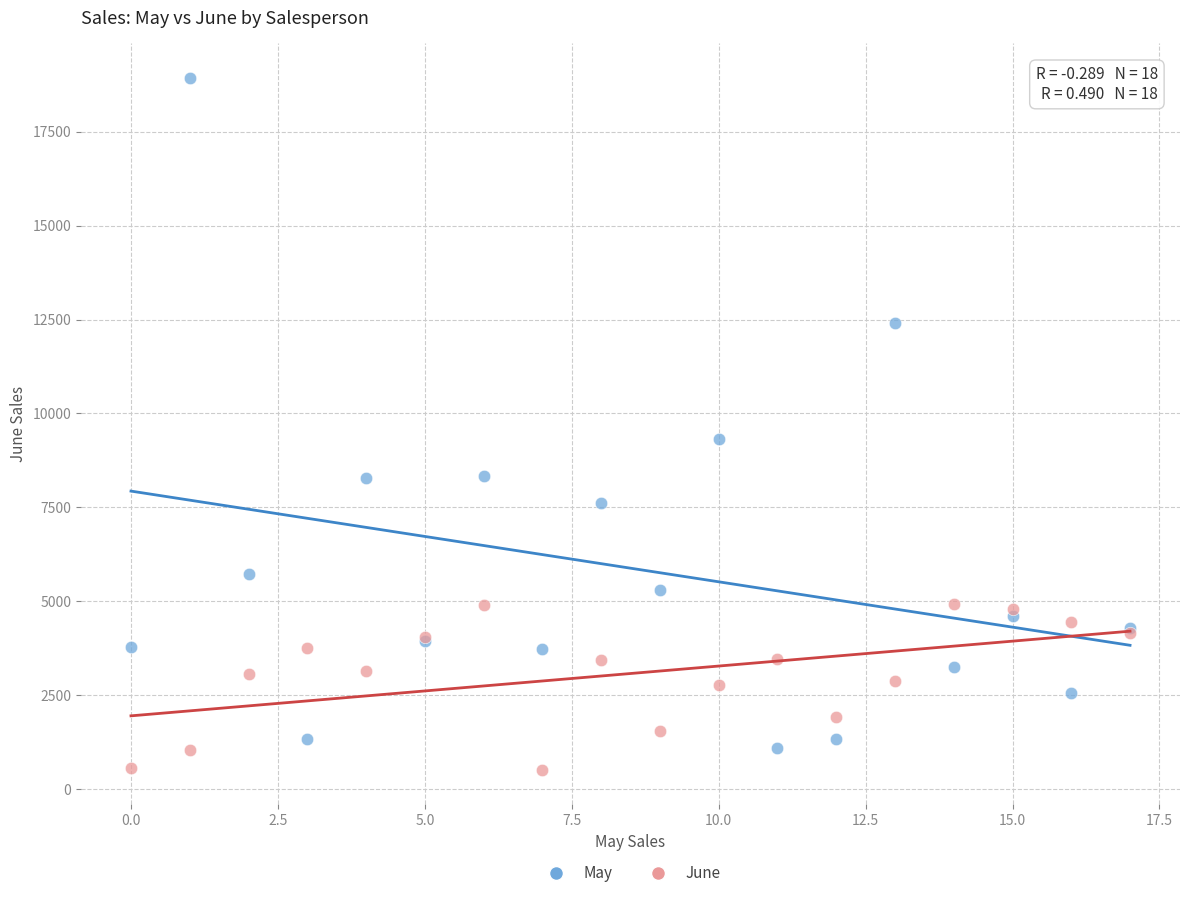

Which series has the largest Y range (max minus min)?

May